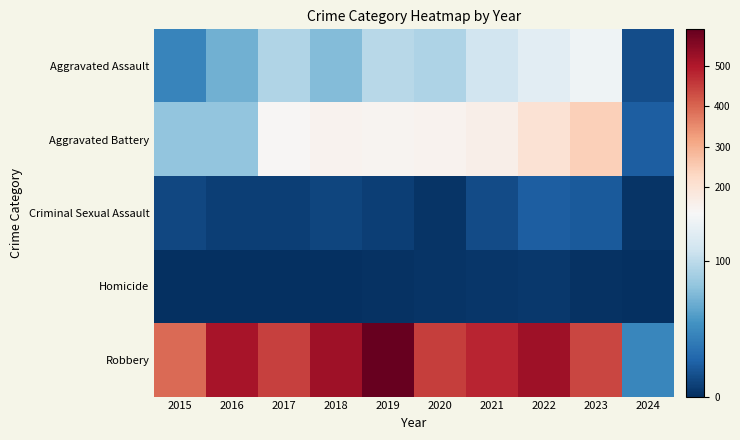

What is the maximum value shown in the chart?

591